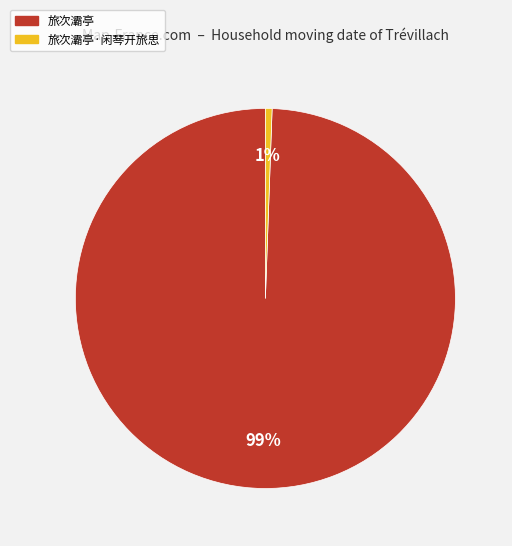

To the nearest percent, what is the average slice percentage?

50%